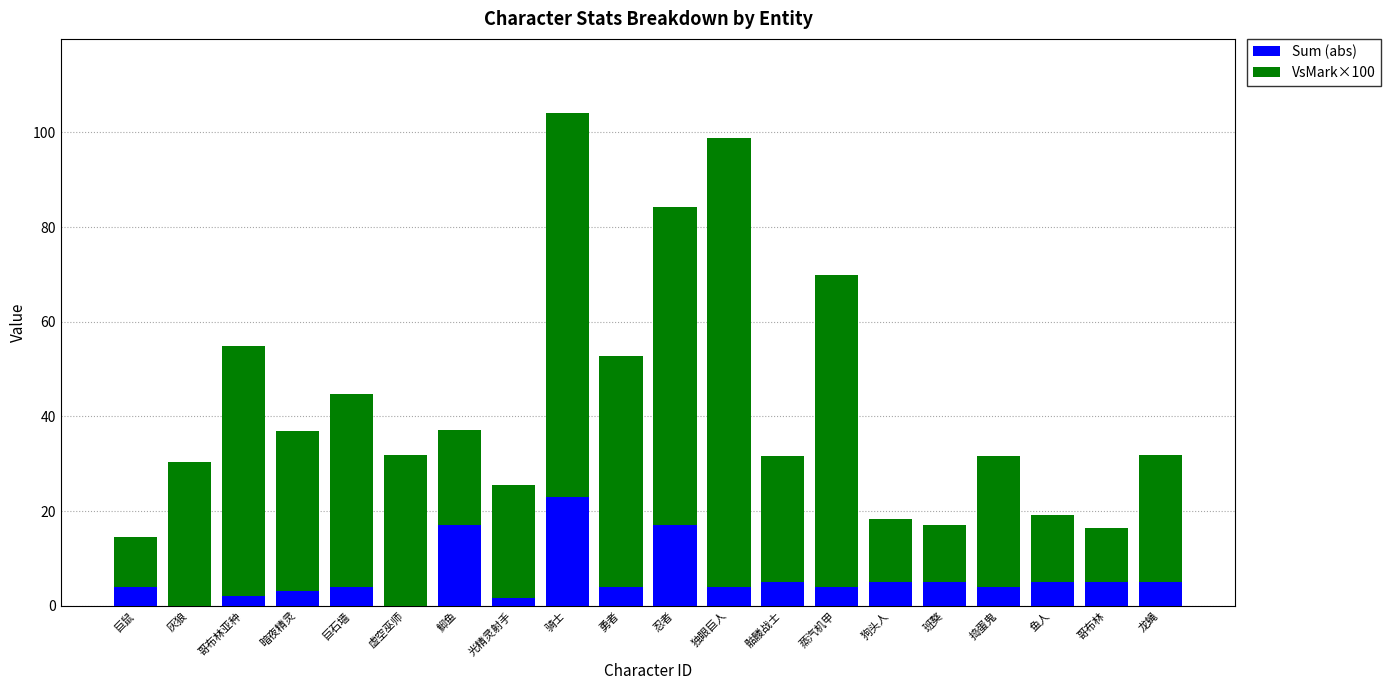

What is the sum of all Sum (abs) values?

117.7